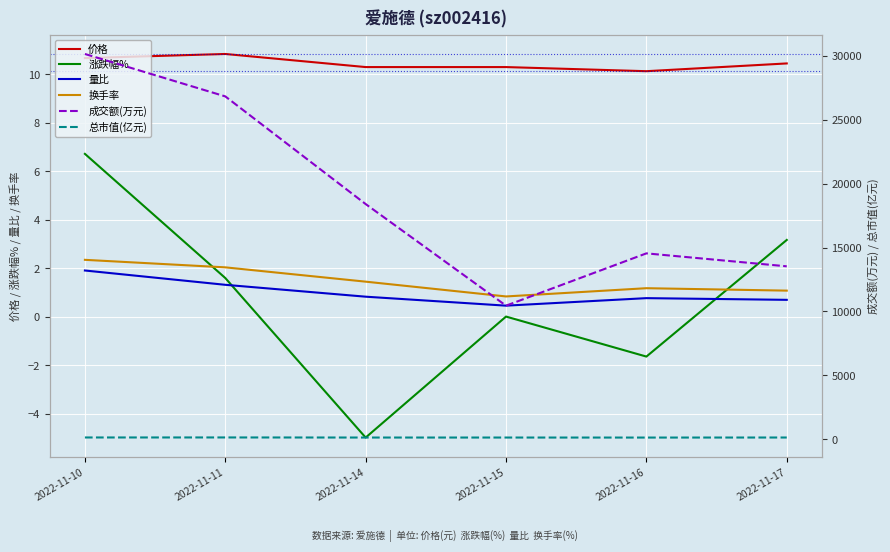

Does the chart display data point markers on the line(s)?

No